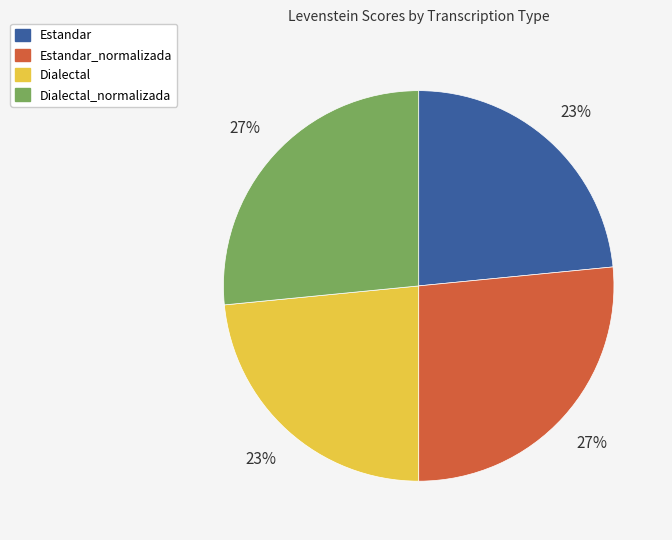

Approximately how many times larger is the value at Estandar_normalizada compared to Dialectal_normalizada?

1.0